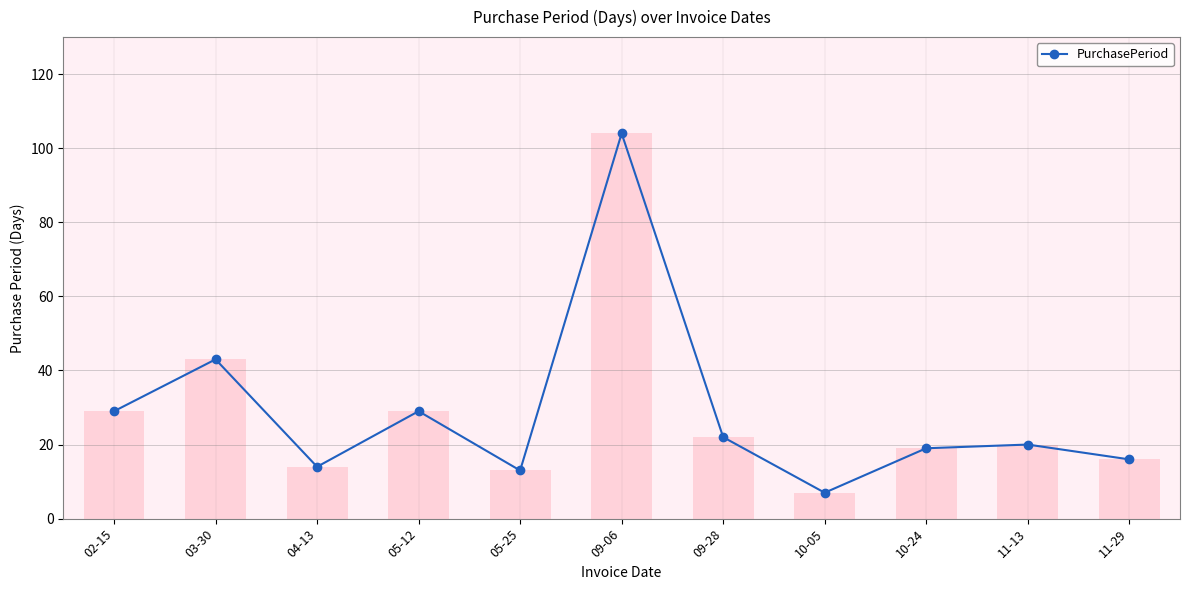

Are the bars horizontal?

No